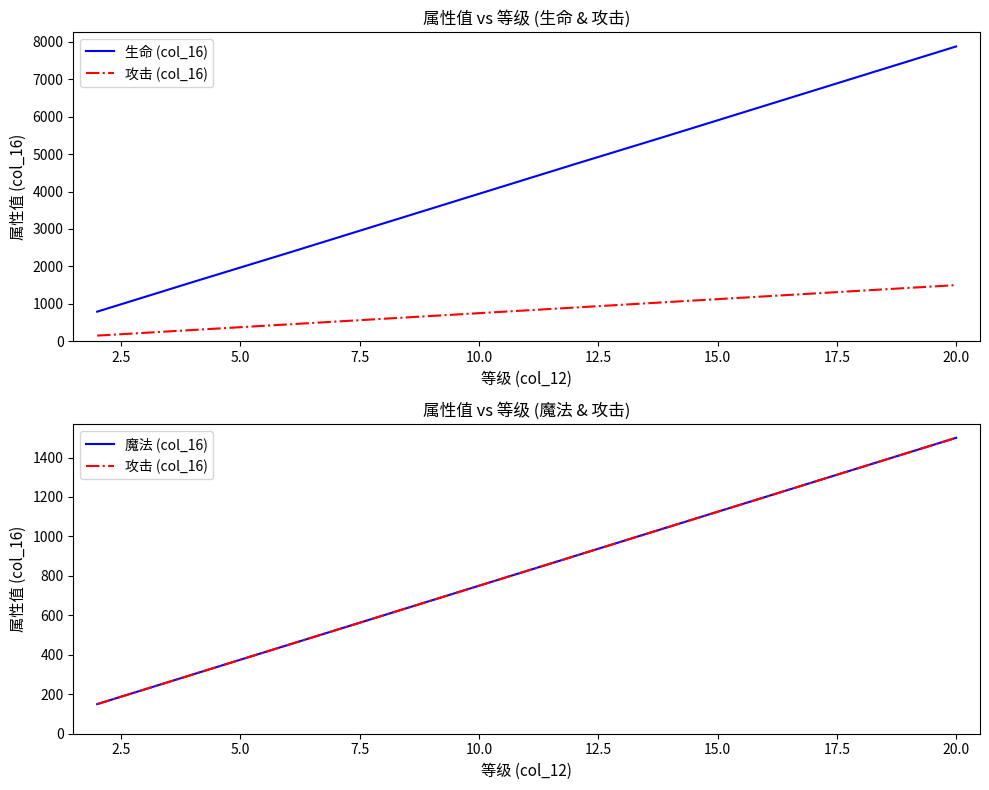

Which series has the largest range (max minus min)?

生命 (col_16)